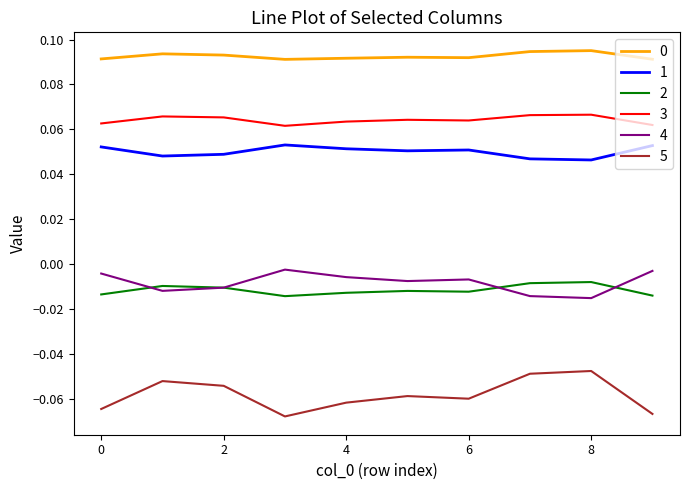

How many lines are shown in the chart?

6